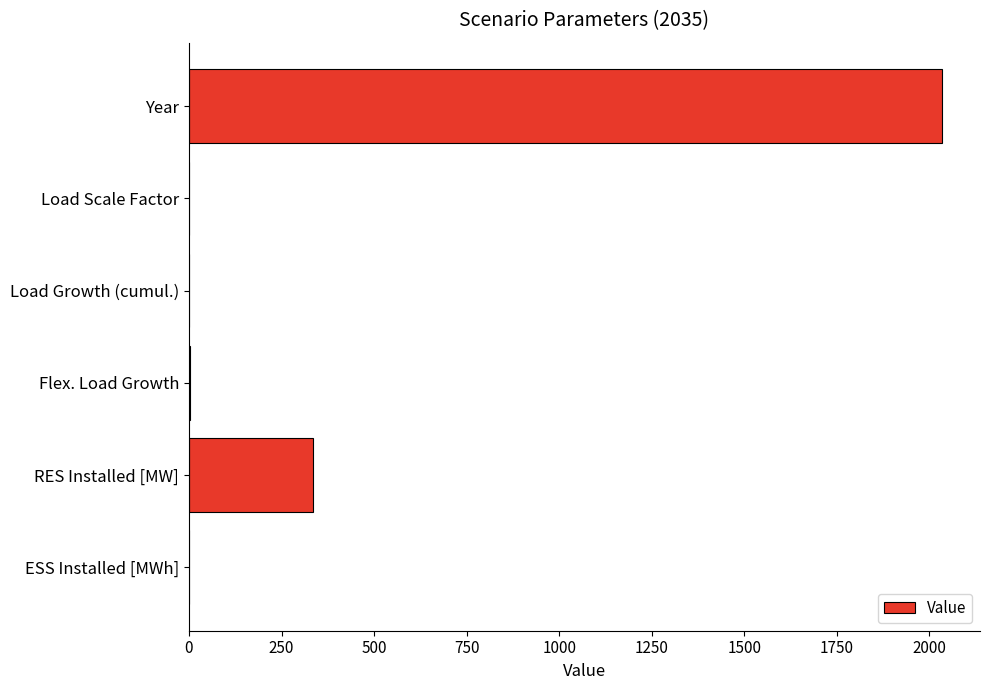

Which has a higher value, Year or Load Growth (cumul.)?

Year